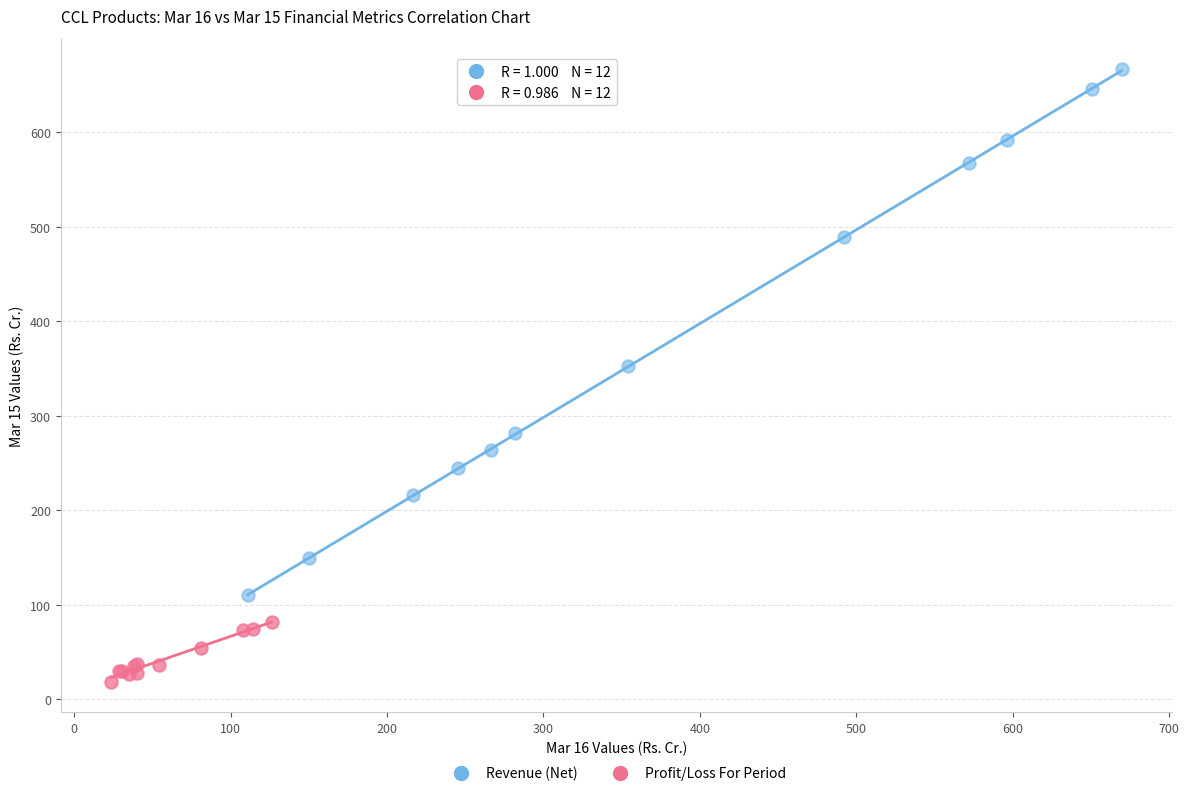

Which series has the widest spread of Y values?

Revenue (Net)